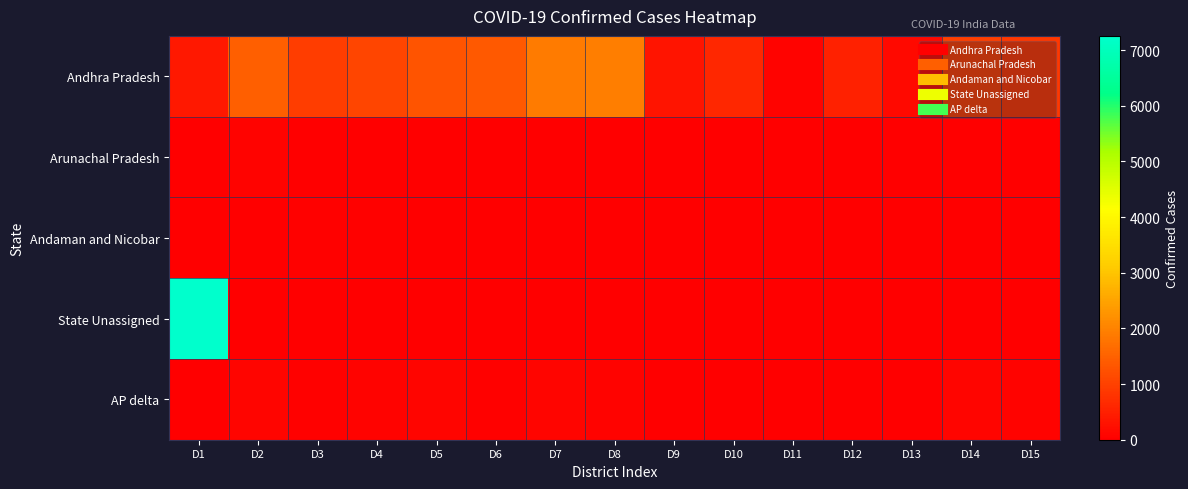

What is the total value across all series at D13?

147